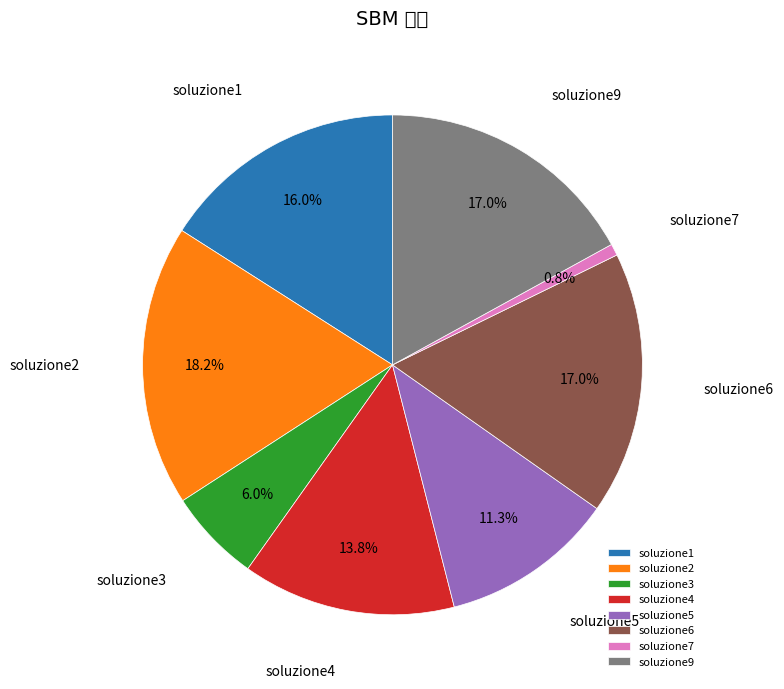

Is it true that soluzione4 is 14% of the pie?

True